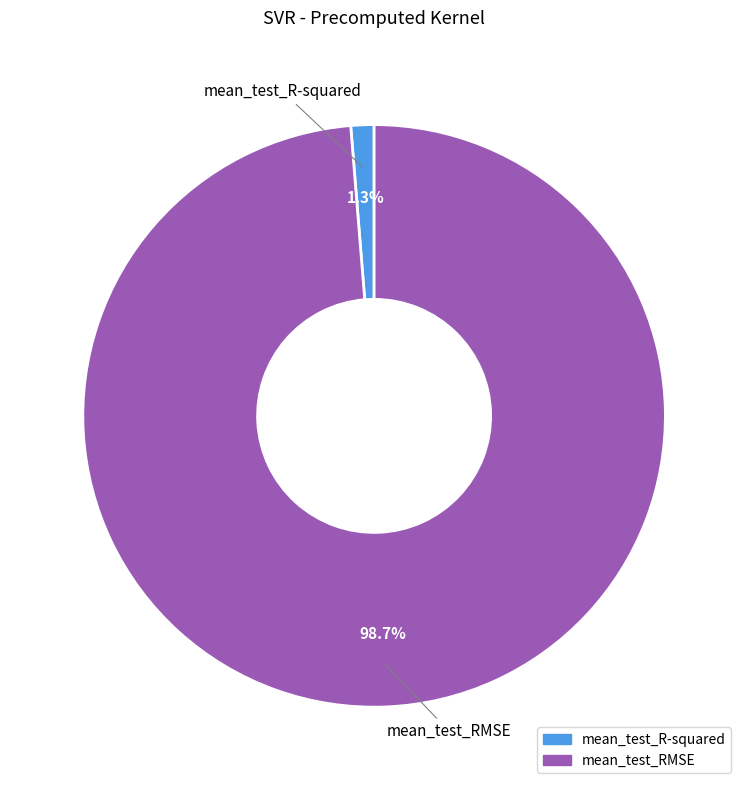

Rank the categories by value from highest to lowest.

mean_test_RMSE, mean_test_R-squared